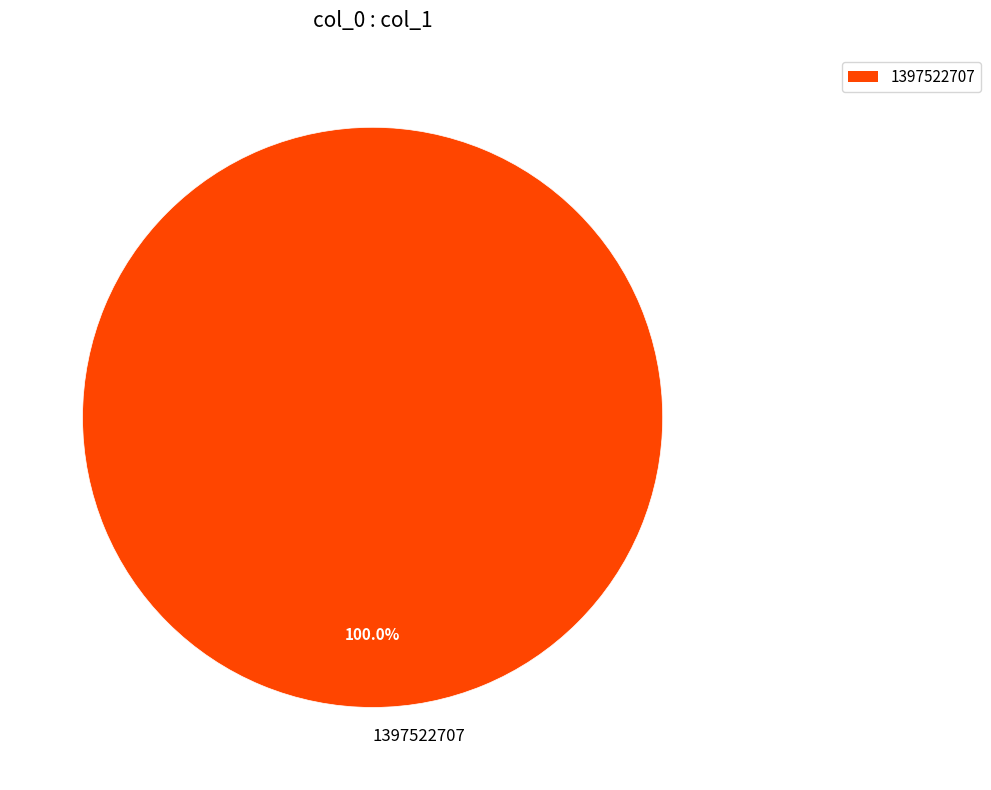

Rank the categories by value from lowest to highest.

1397522707